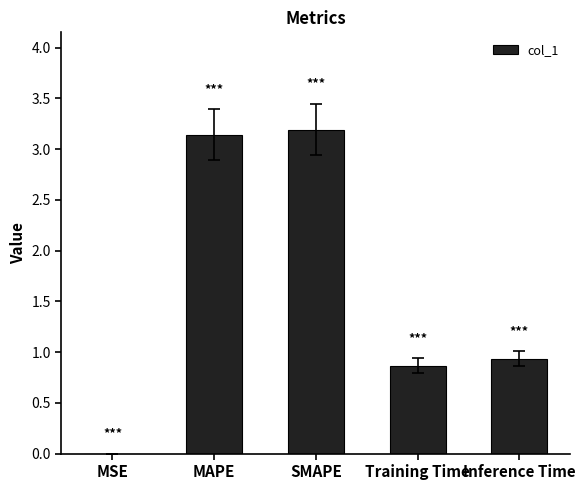

Where is the data nearest to the value 1?

Inference Time